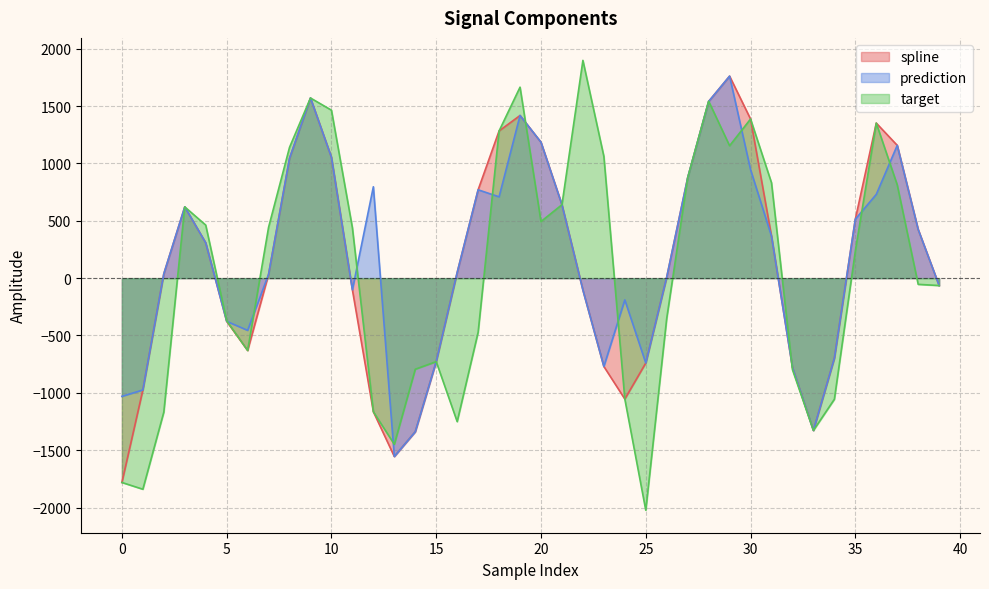

How many values in the target series are below 438?

20